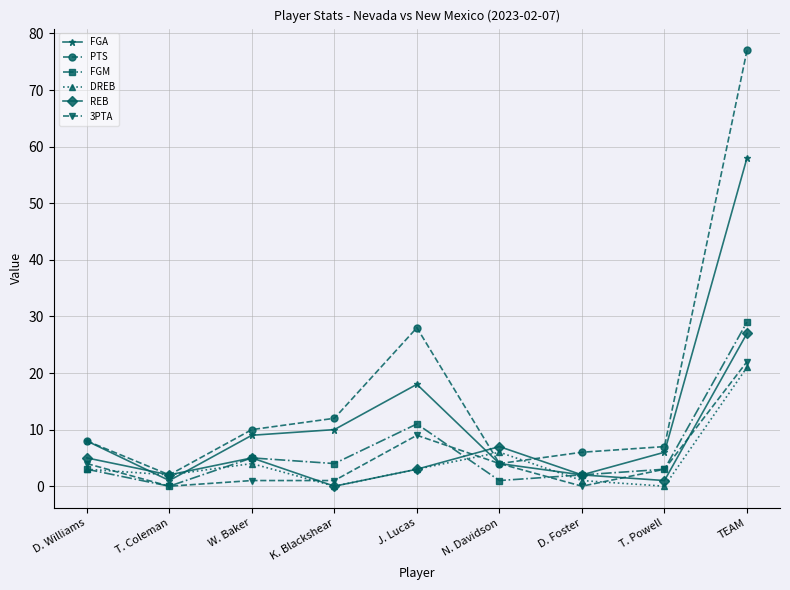

What is the total value across all series at TEAM?

234